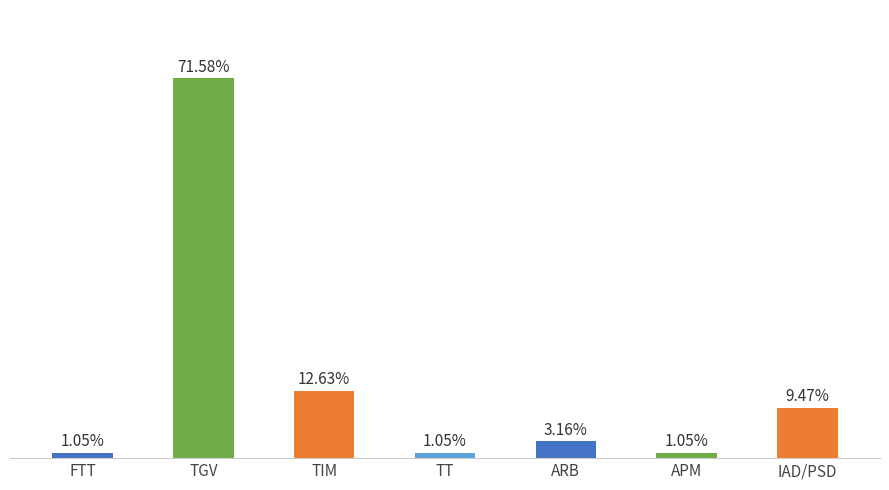

True or false: the data shows 1 at FTT.

False